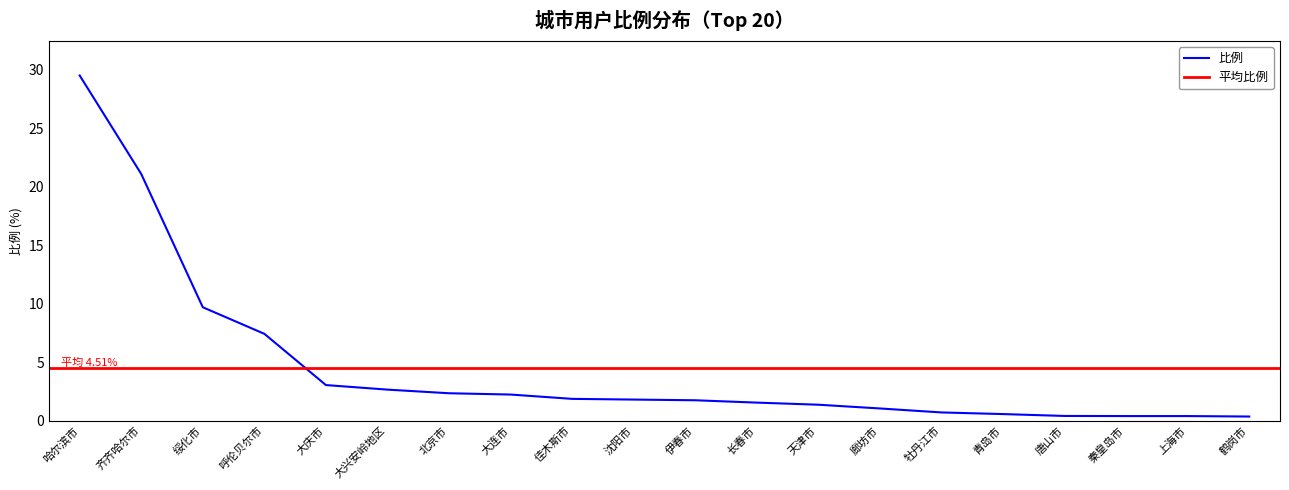

What is the ratio of the value at 齐齐哈尔市 to the value at 天津市?

15.4